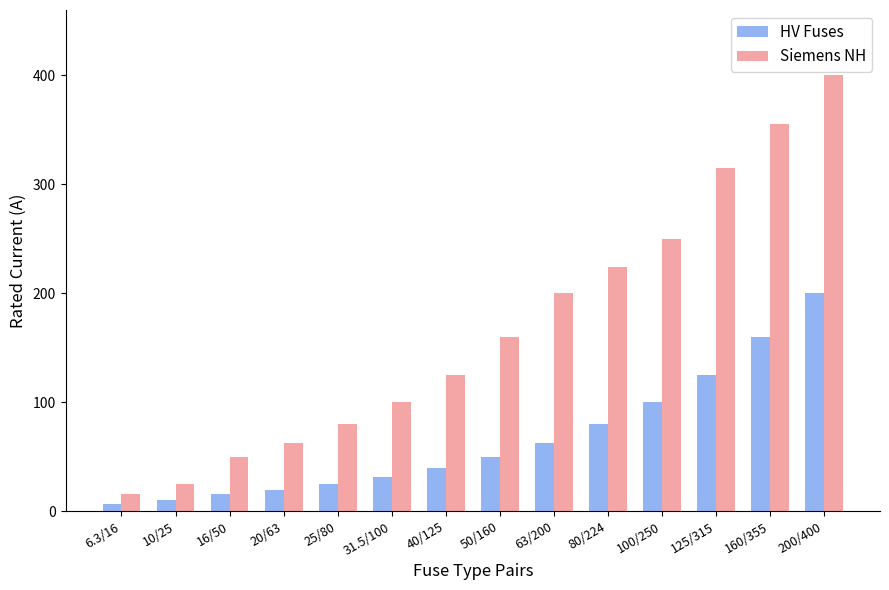

Which label corresponds to the largest value in the chart?

200/400